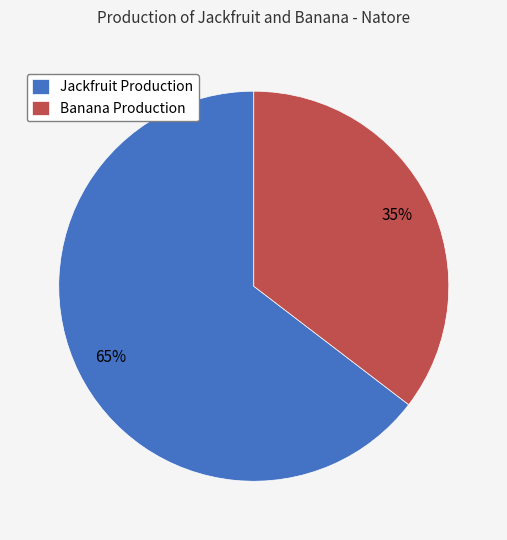

Is there any slice that represents more than half of the pie?

Yes